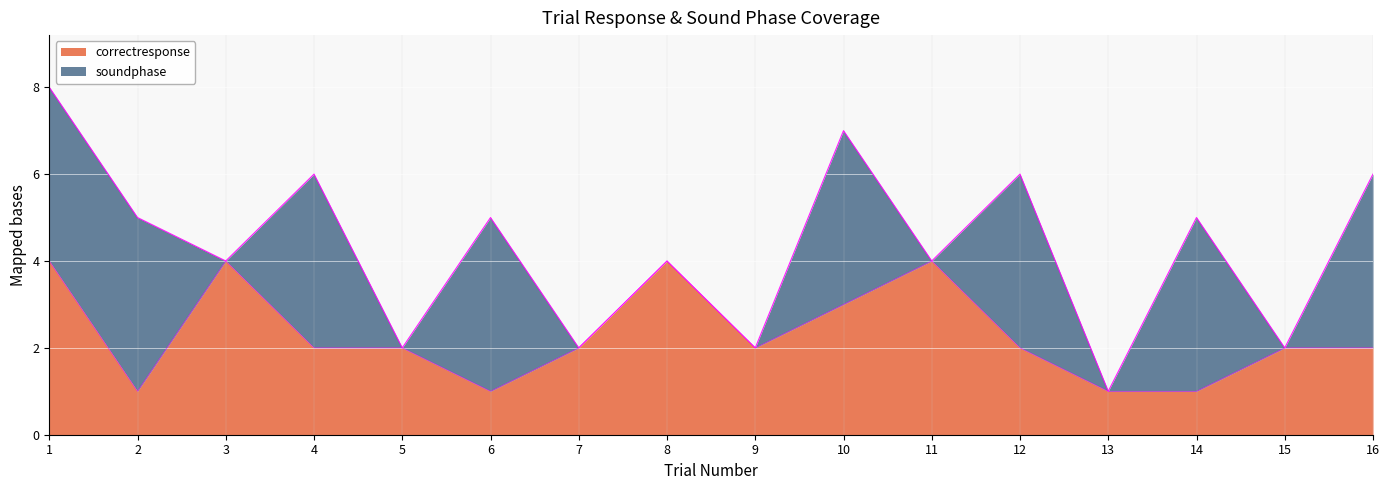

What is the change in value from 14 to 15?

+1